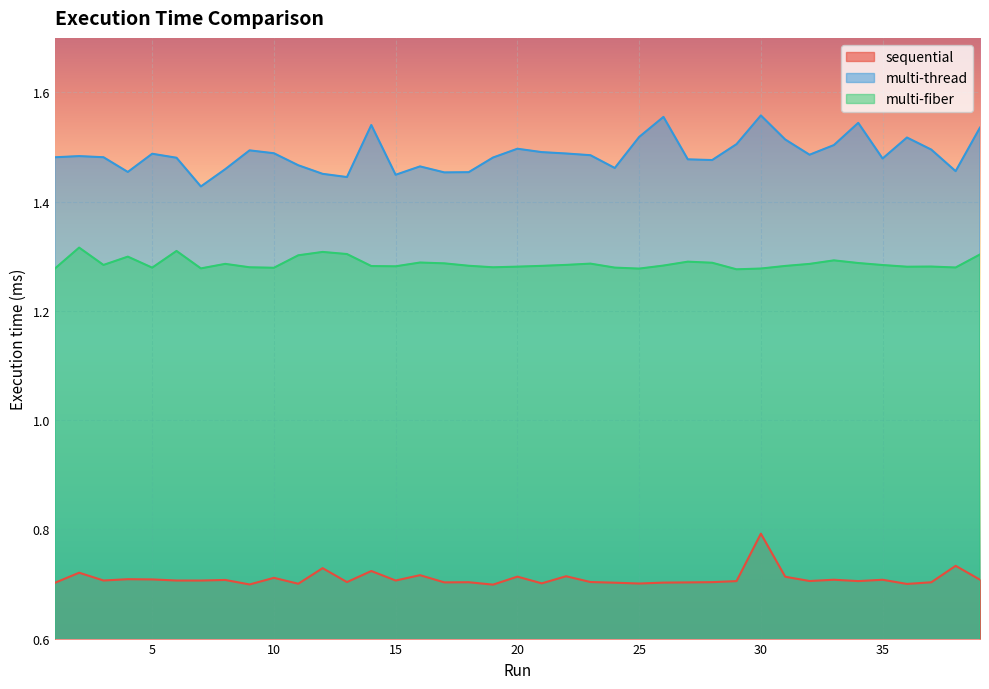

How many lines are shown in the chart?

3